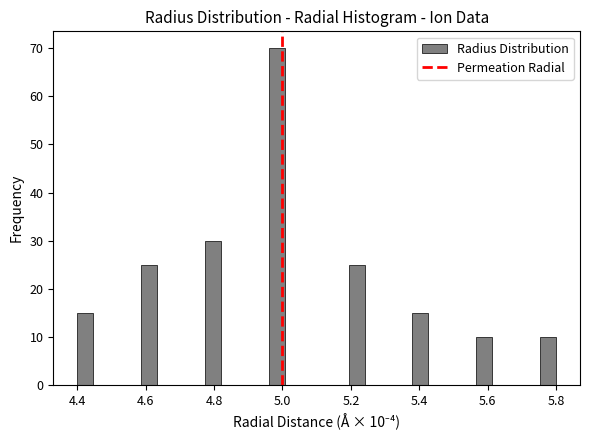

Around what value on the x-axis is the tallest bar? Give the approximate position of its centre, as read against the axis.

4.98